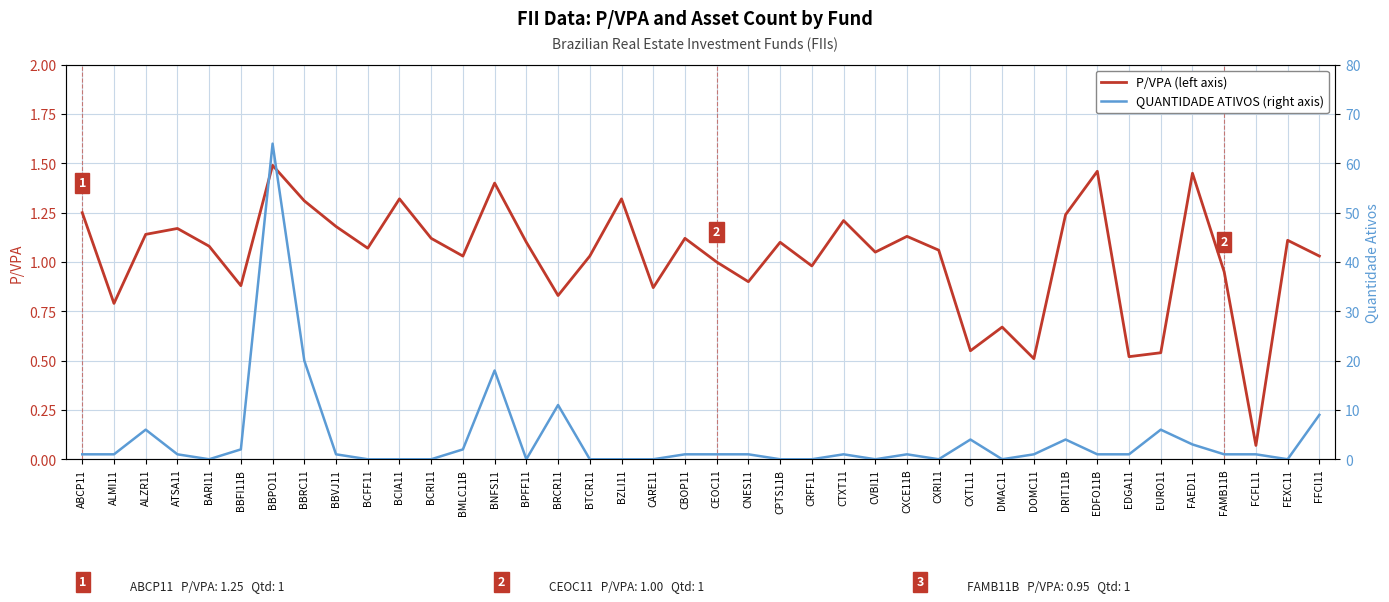

What is the difference between the highest and lowest values at CXRI11?

1.1